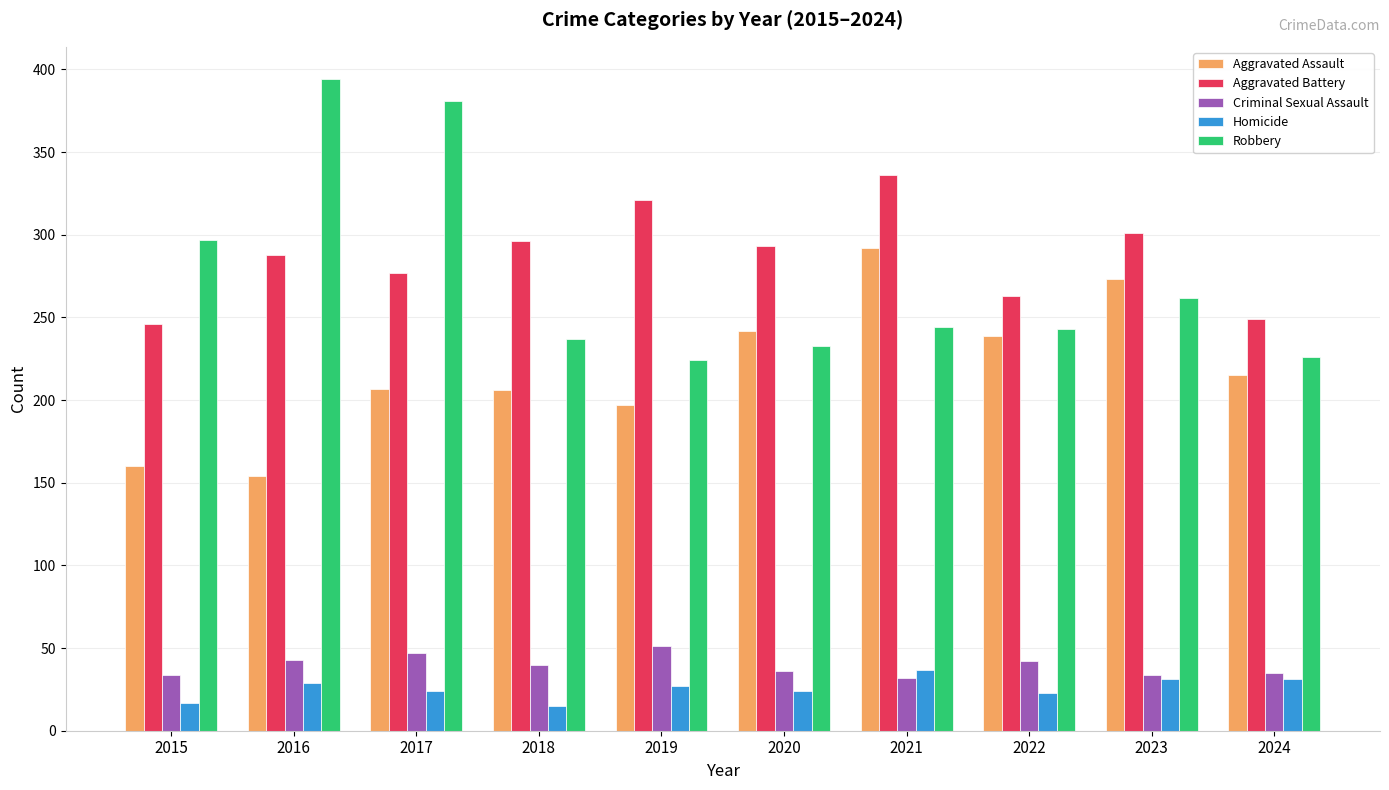

What is the sum of the Aggravated Battery values at 2023 and 2018?

597